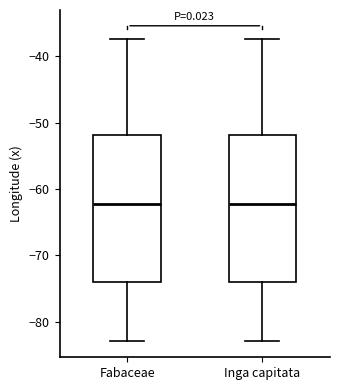

Where does the upper whisker of the box for Fabaceae end on the y-axis? The values are not printed on the chart, so give them approximately, as read against the axis.

-37